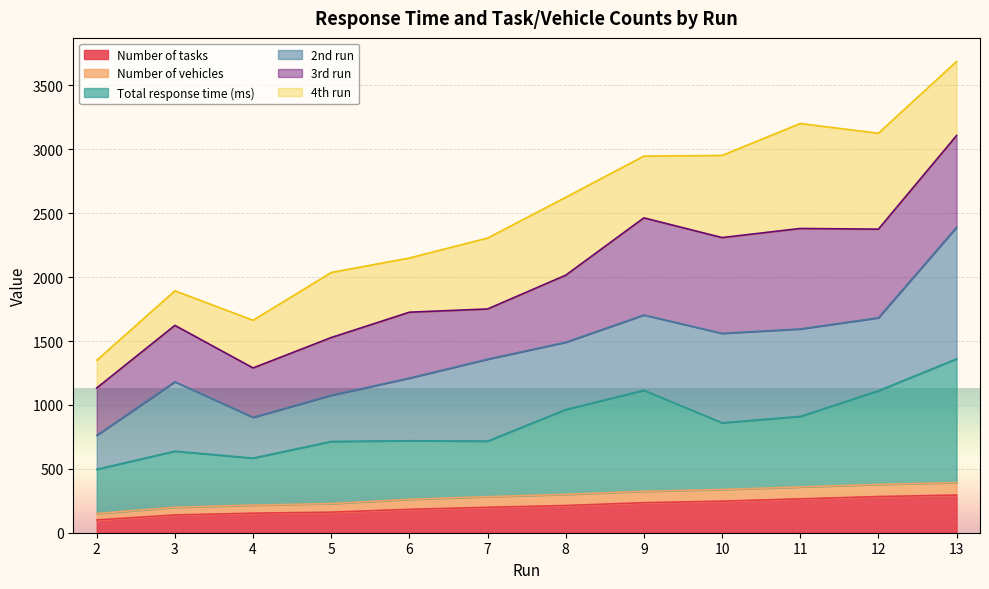

What is the highest value of the Number of tasks series?

295.0